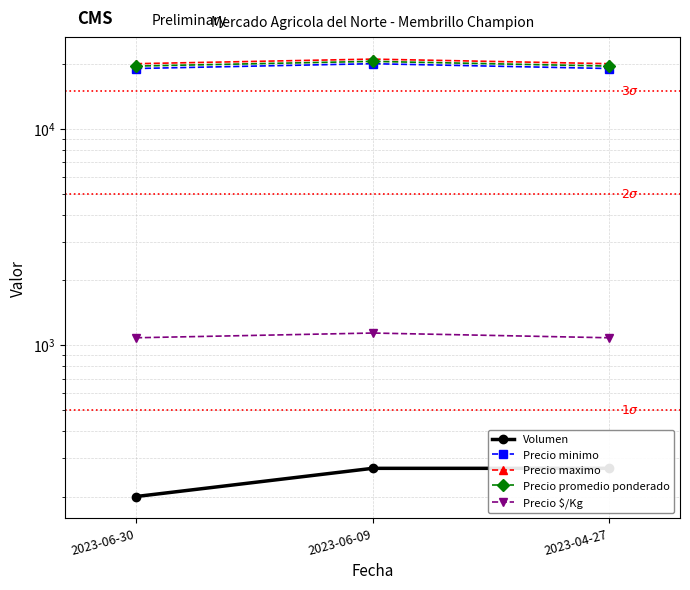

Which series has the widest spread of values?

Precio minimo